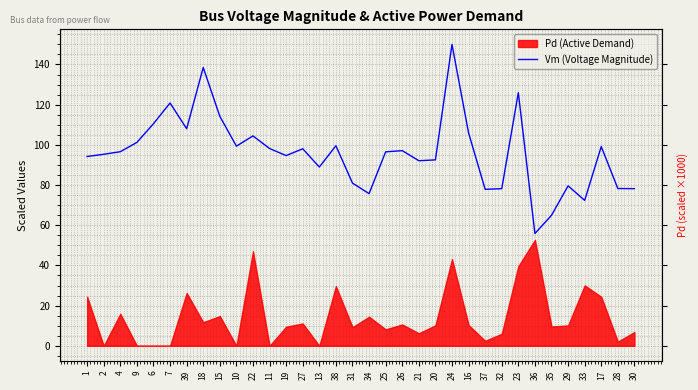

Which label corresponds to the smallest value in the chart?

36